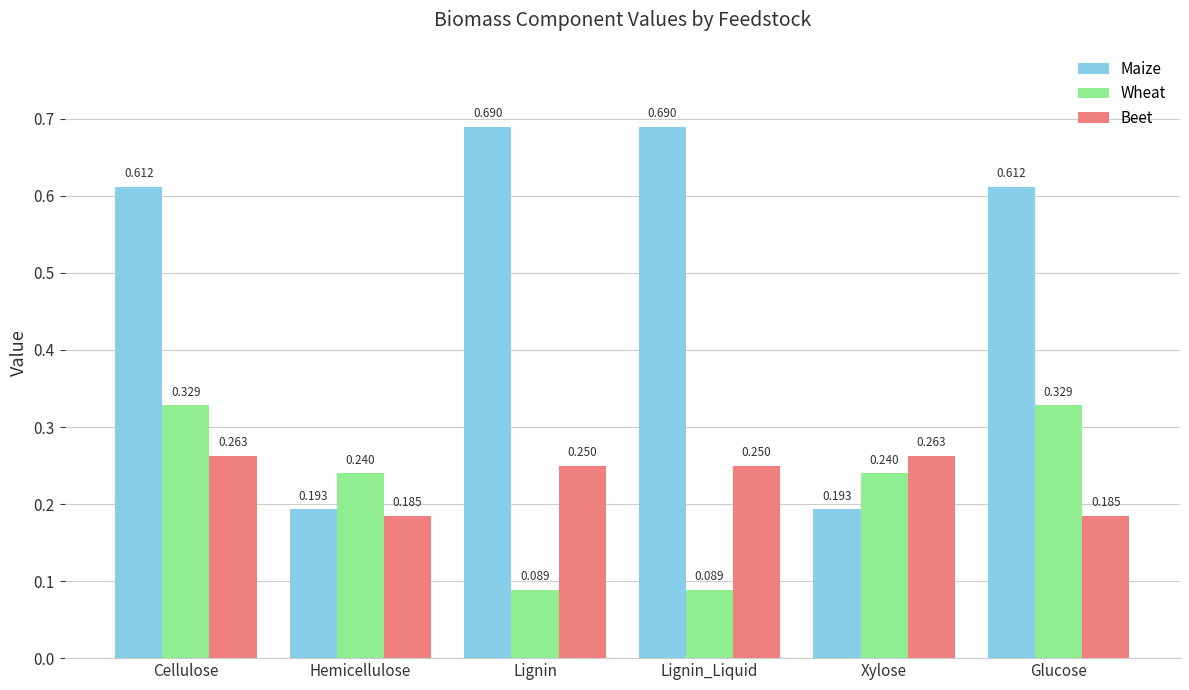

How many series are shown in this chart?

3